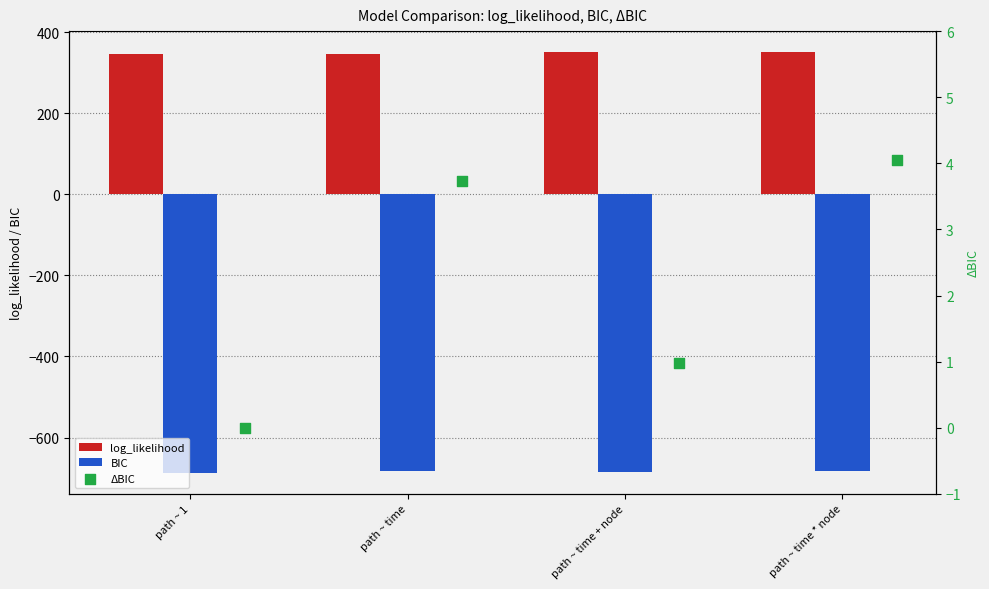

Is the value of ΔBIC at path ~ 1 greater than the value of log_likelihood at path ~ time * node?

No